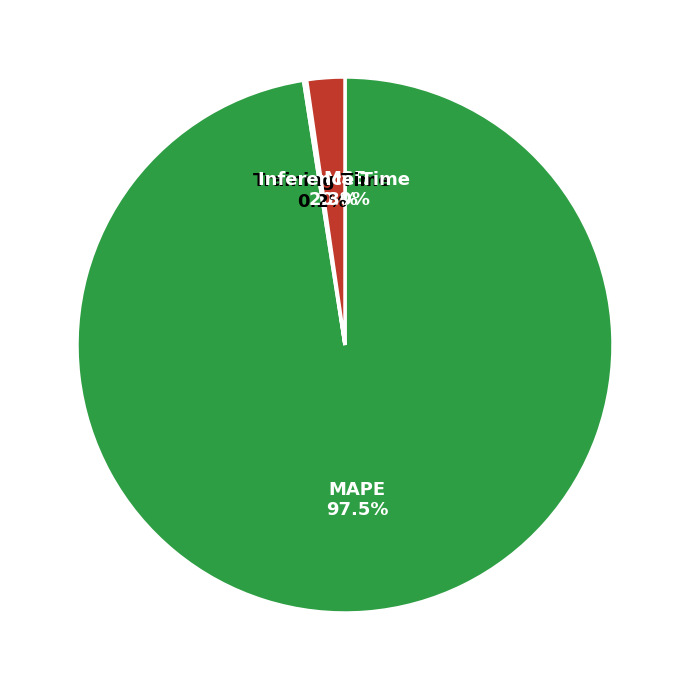

What percentage is NOT represented by MAPE?

2.5%